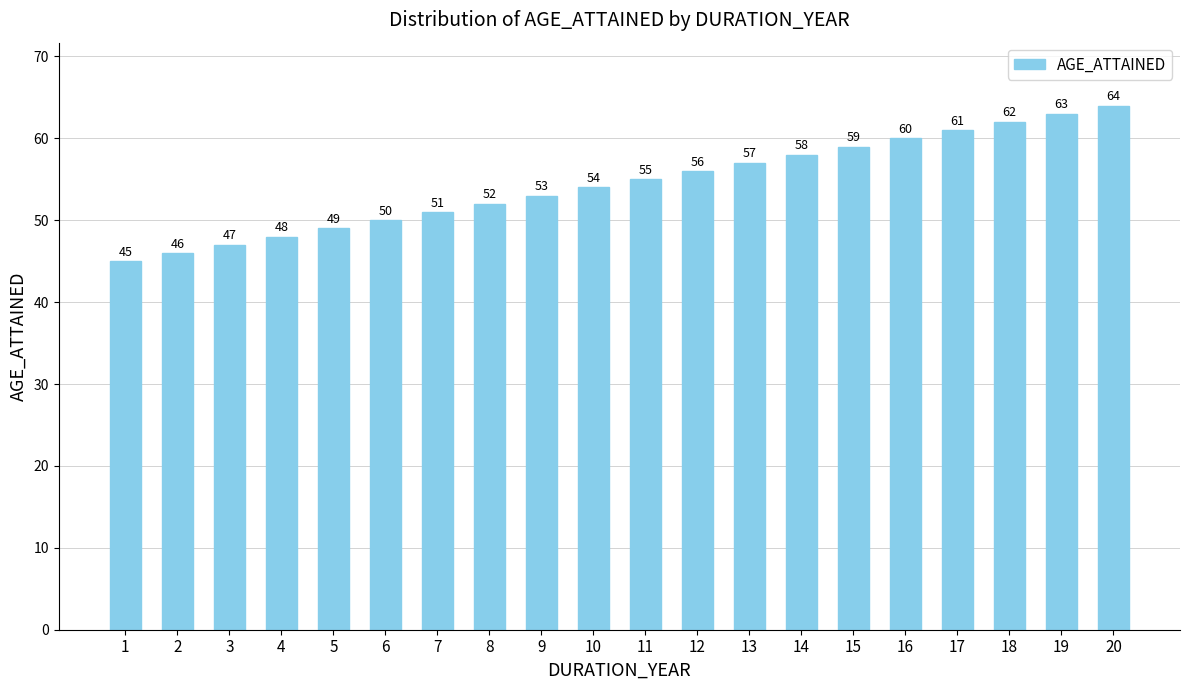

What is the minimum value shown in the chart?

45